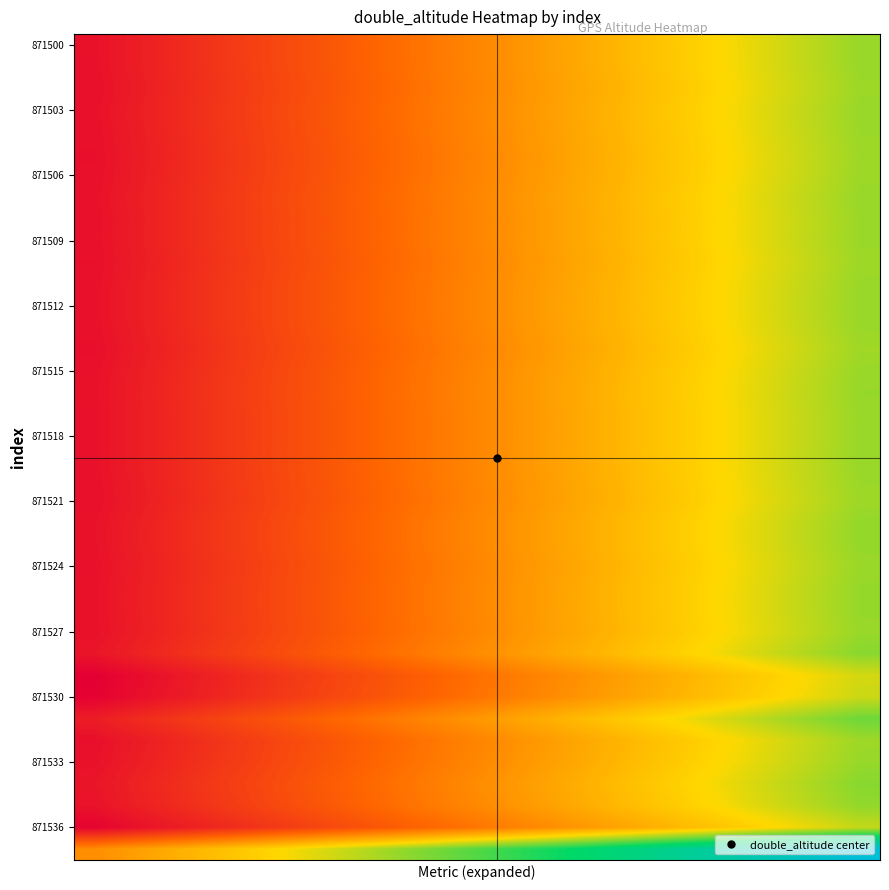

What is the minimum value shown in the chart?

302.6